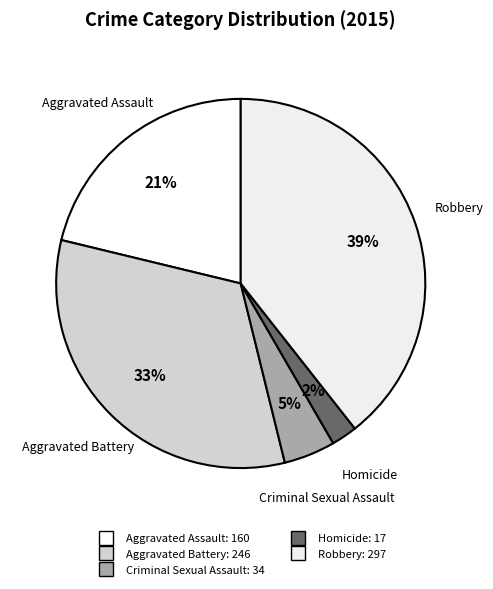

To the nearest percent, what is the average slice percentage?

20%